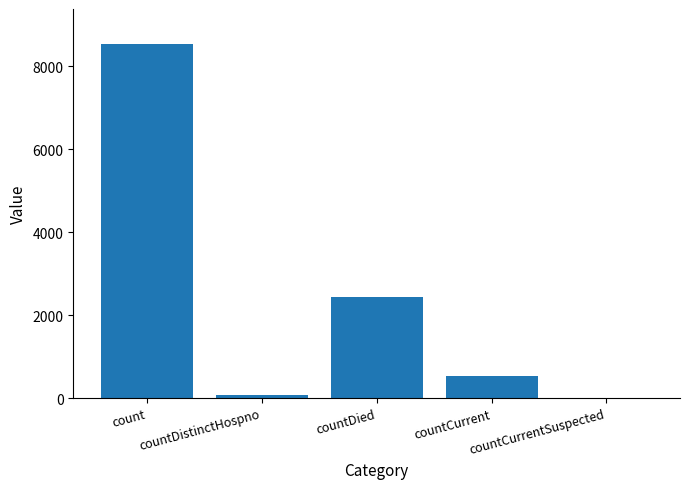

What is the greatest value displayed?

8522